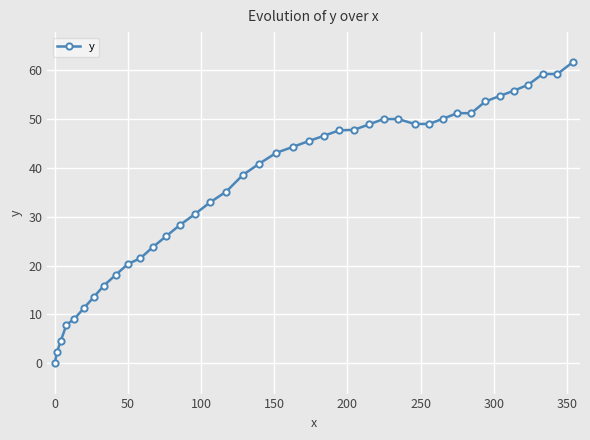

What is the maximum value shown in the chart?

61.5